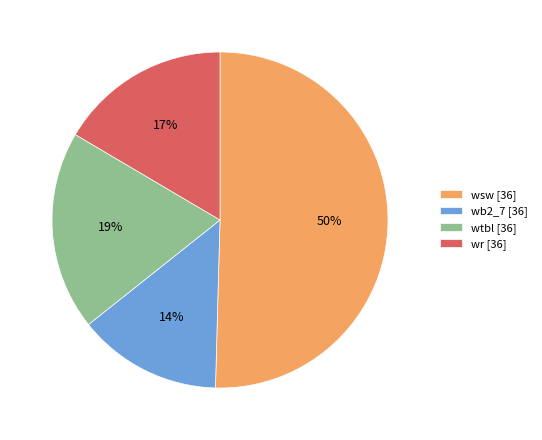

Which has a higher value, wb2_7 [36] or wtbl [36]?

wtbl [36]